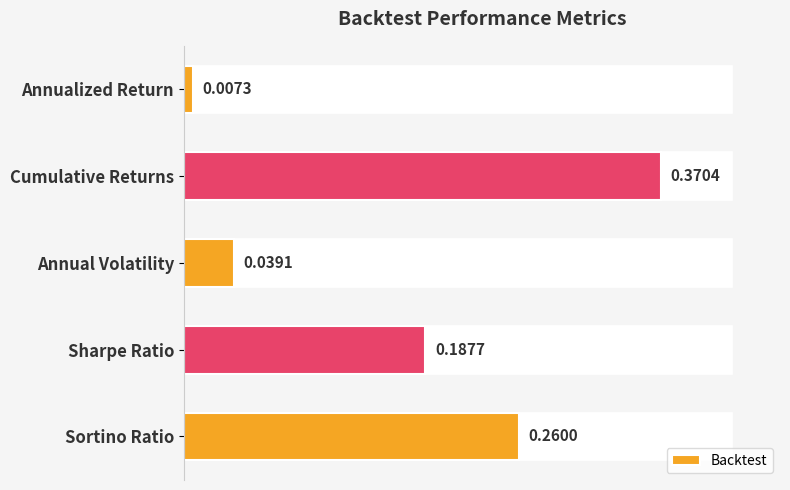

Rank the categories by value from highest to lowest.

Cumulative Returns, Sortino Ratio, Sharpe Ratio, Annual Volatility, Annualized Return